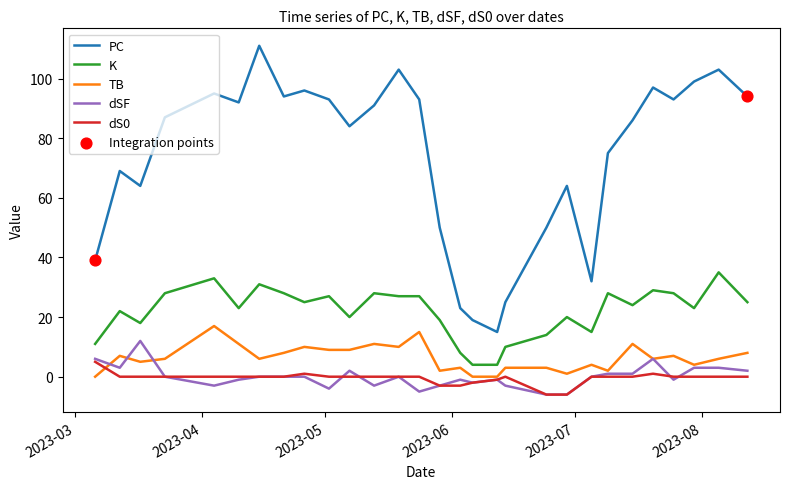

True or false: dS0 and PC cross at least once.

False